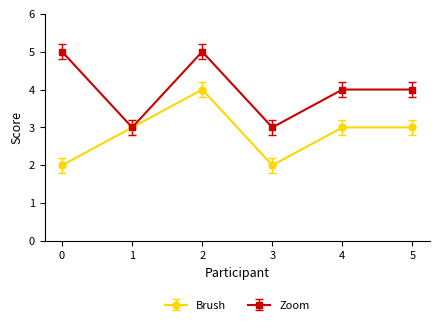

What is the maximum value shown in the chart?

5